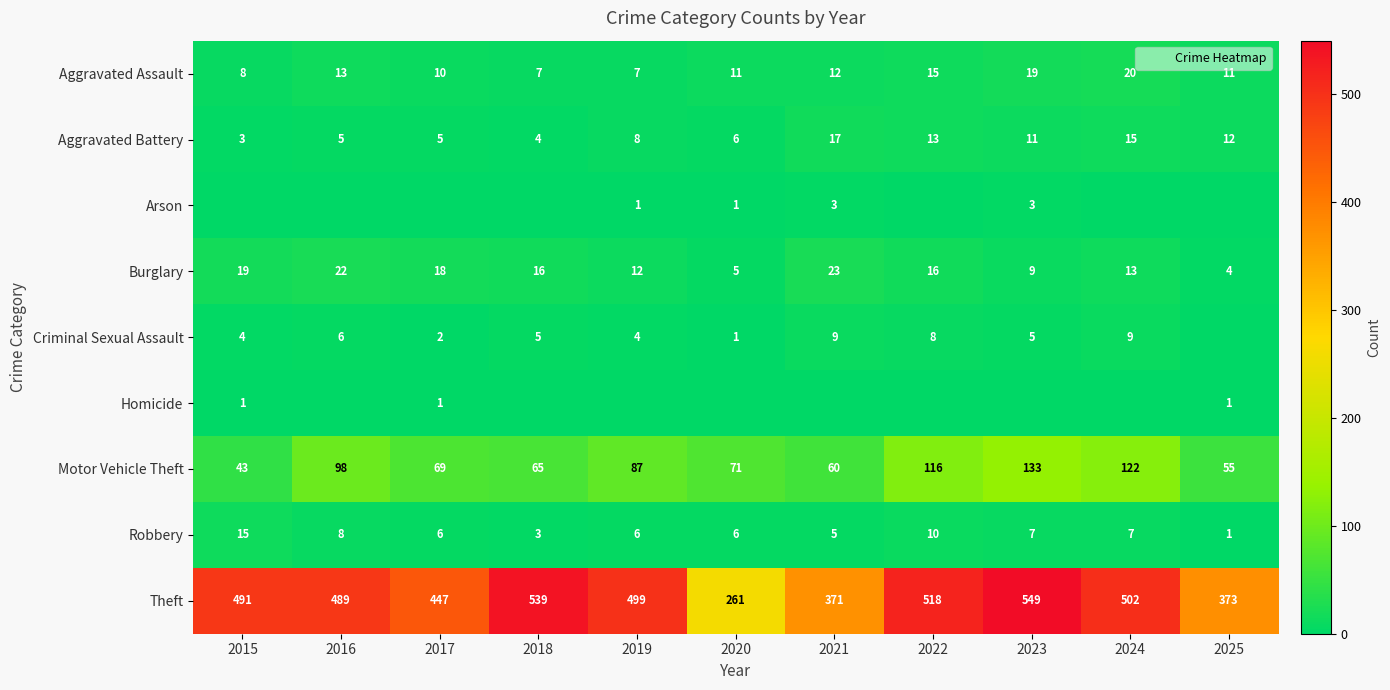

What is the spread (max minus min) of values at 2019?

499